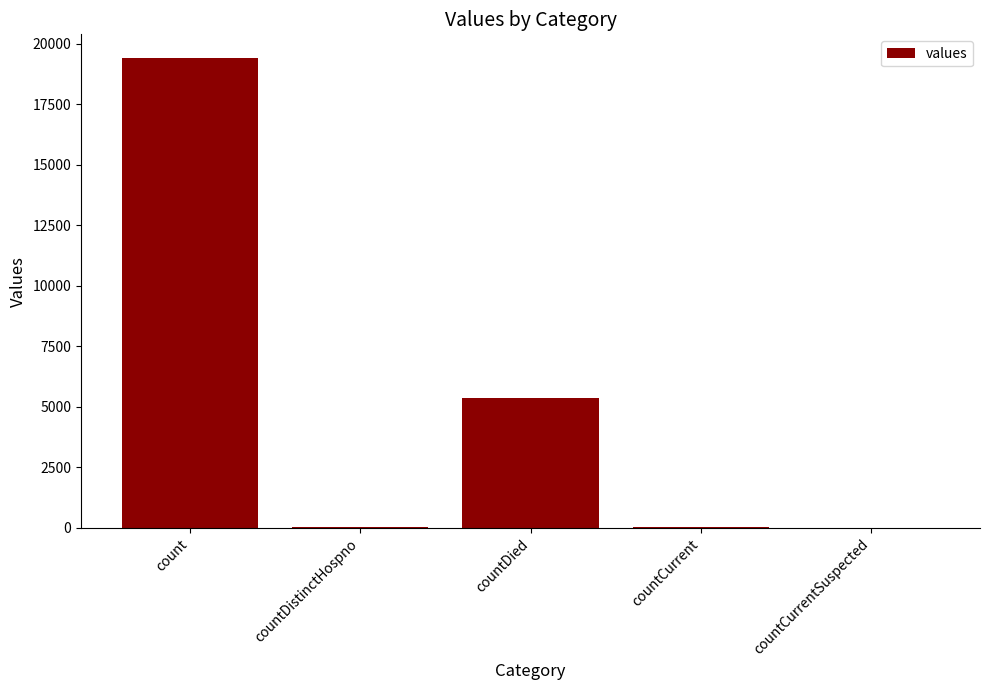

Count the number of categories in the chart.

5